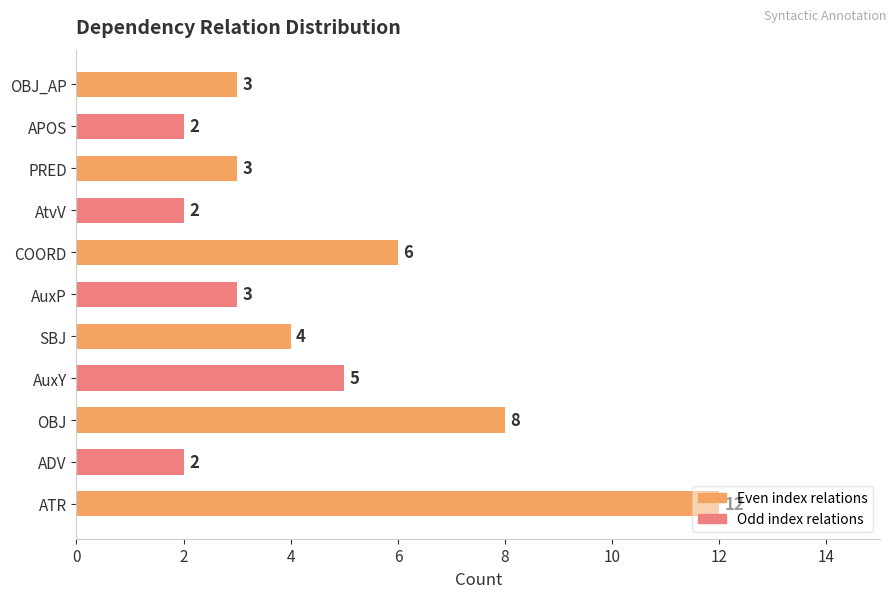

Approximately how many times larger is the value at COORD compared to AtvV?

3.0